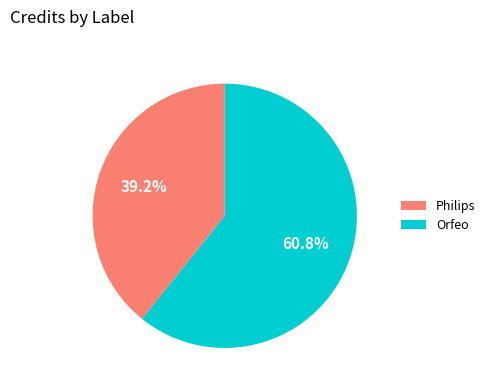

What percentage do Philips and Orfeo together represent?

100.0%